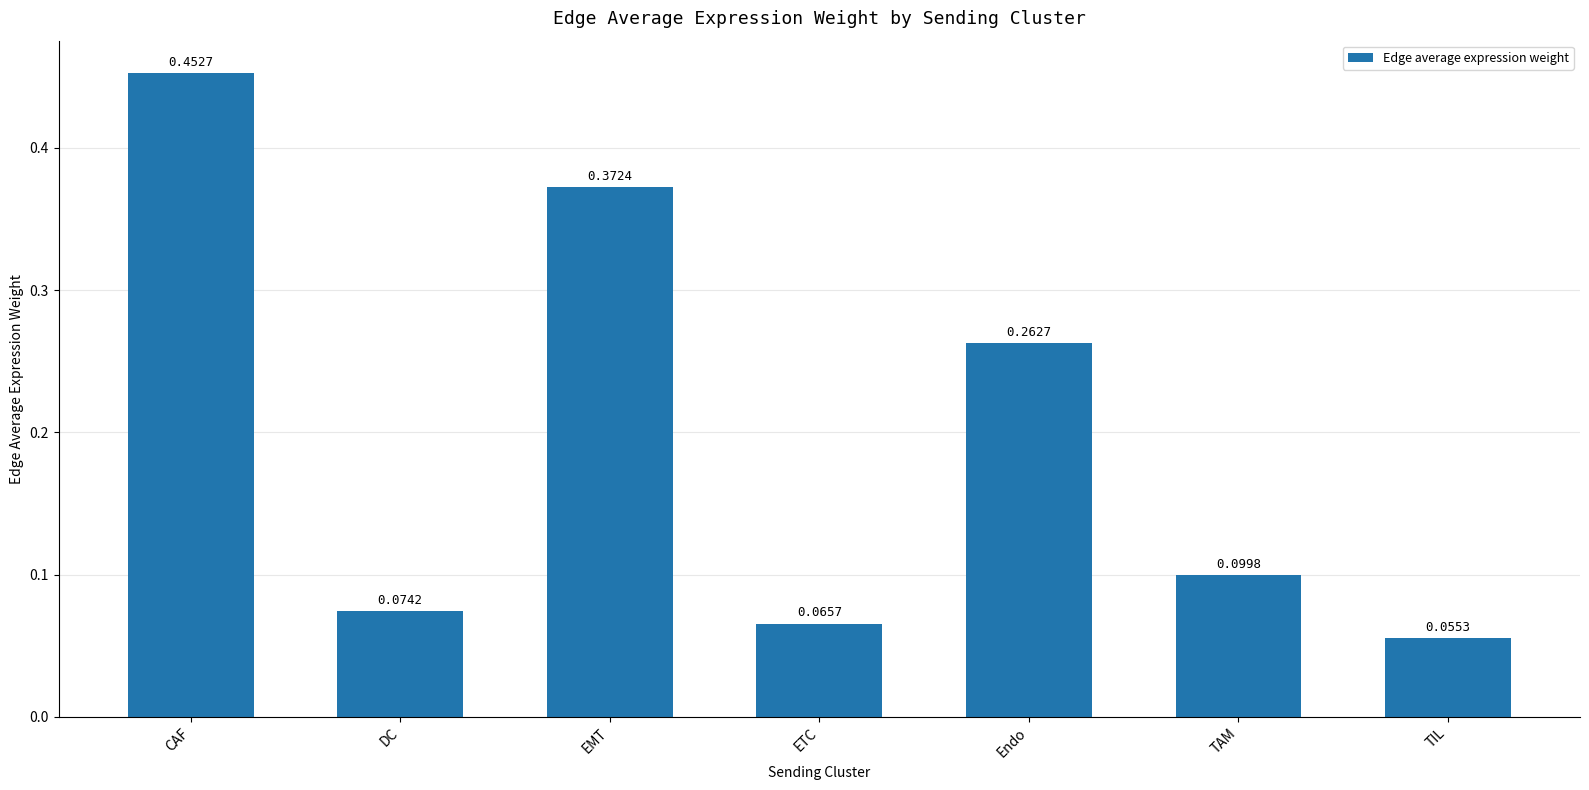

What is the label of the 1st bar from the left?

CAF